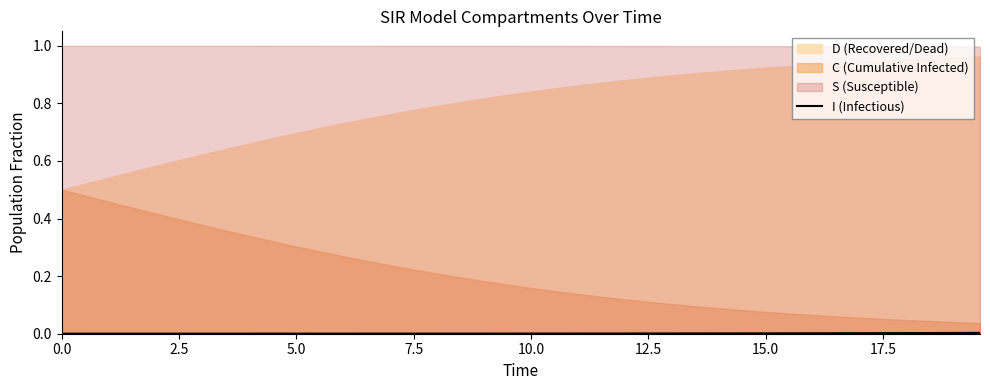

The chart shows a value of 0.0 at 17.5. True or false?

True